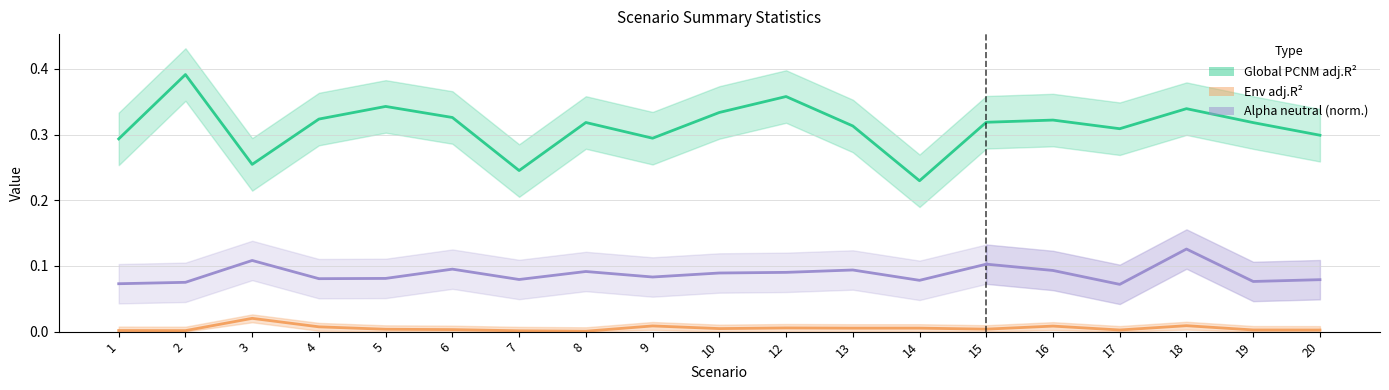

True or false: glob_PCNM_adjR2 and env_adjR2 cross at least once.

False